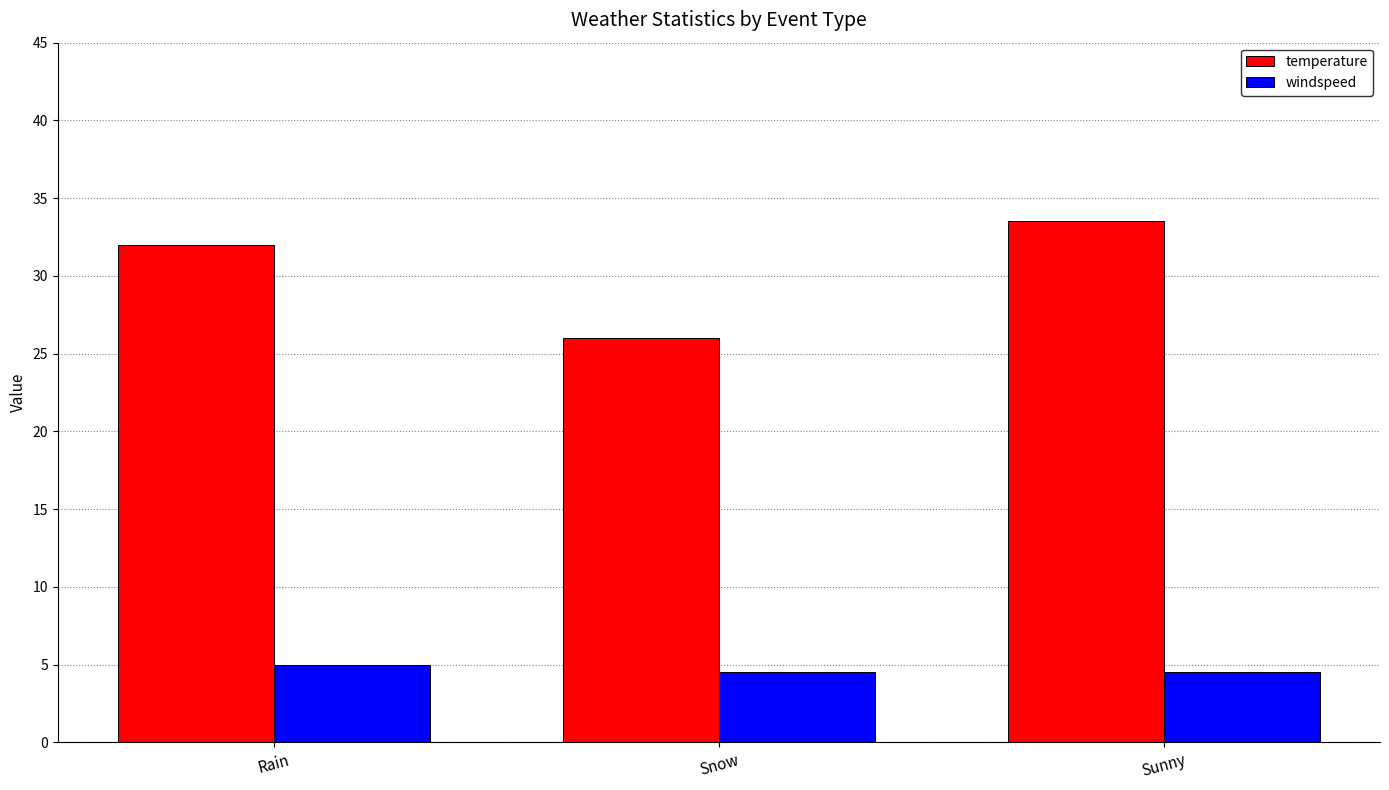

At which category is the sum across all series the highest?

Sunny